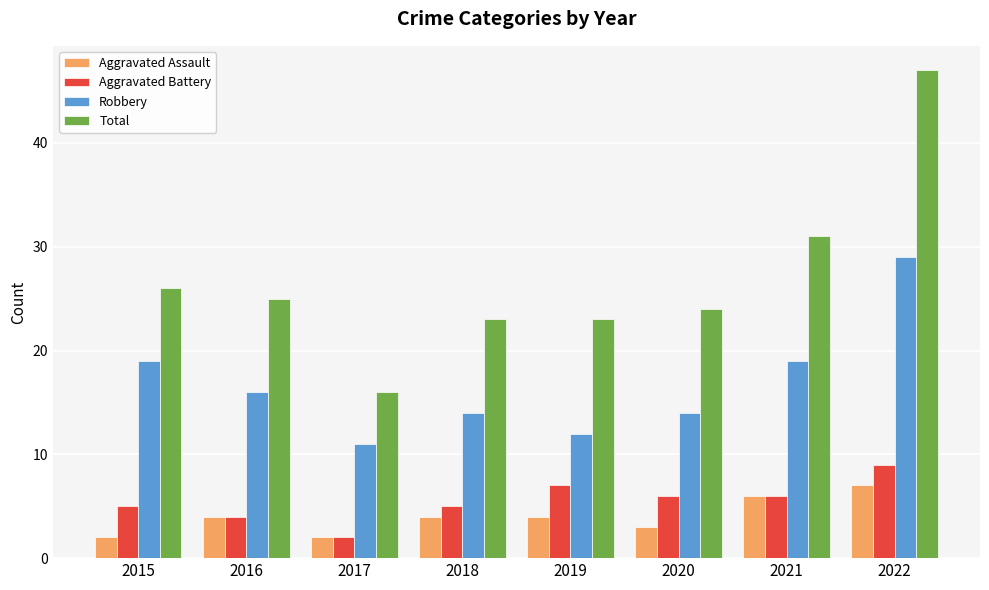

Which category has the highest value in the Total series?

2022